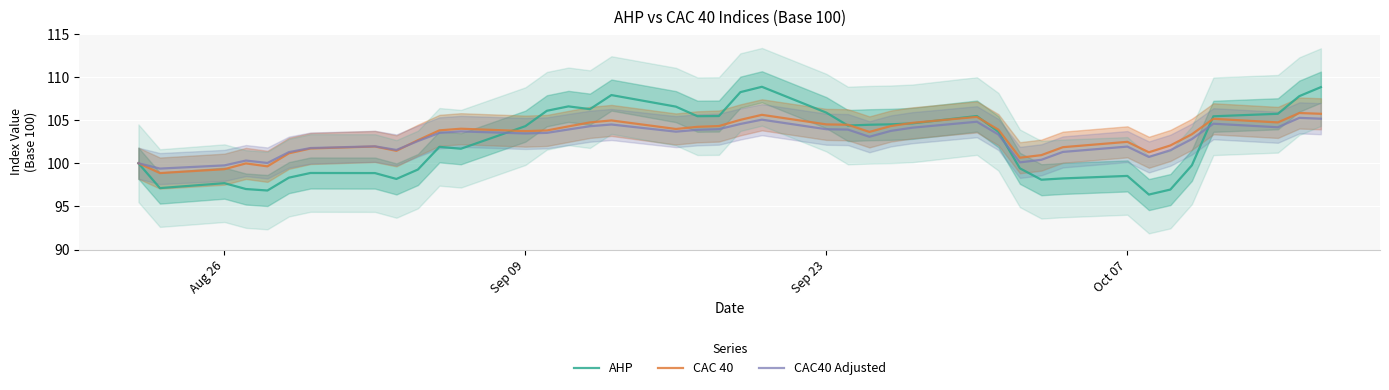

What is the maximum value for CAC40 Adjusted?

105.3